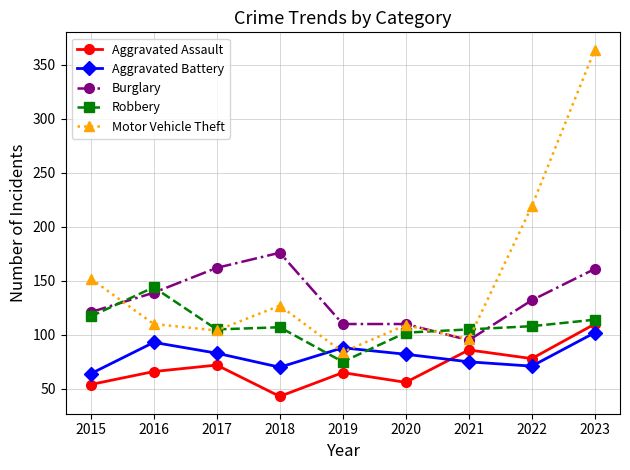

How many lines are shown in the chart?

5